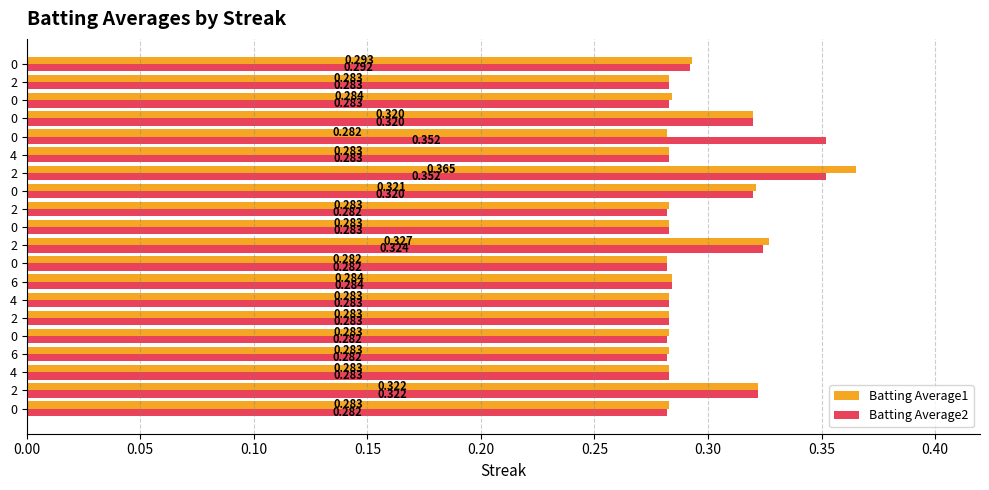

List the series in order of their overall mean, lowest first.

Batting Average1, Batting Average2